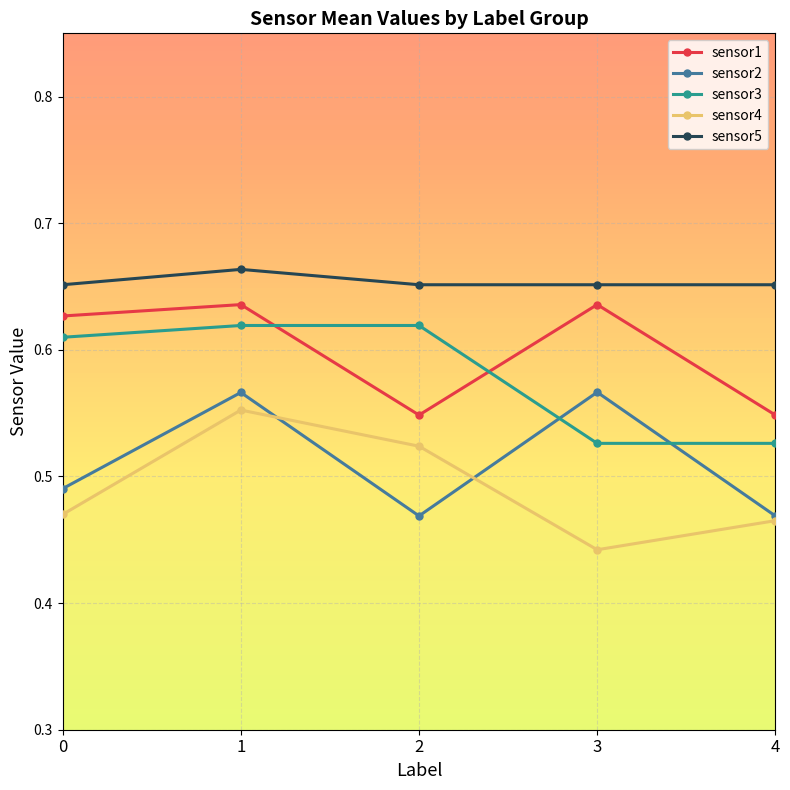

Which label corresponds to the smallest value in the chart?

3